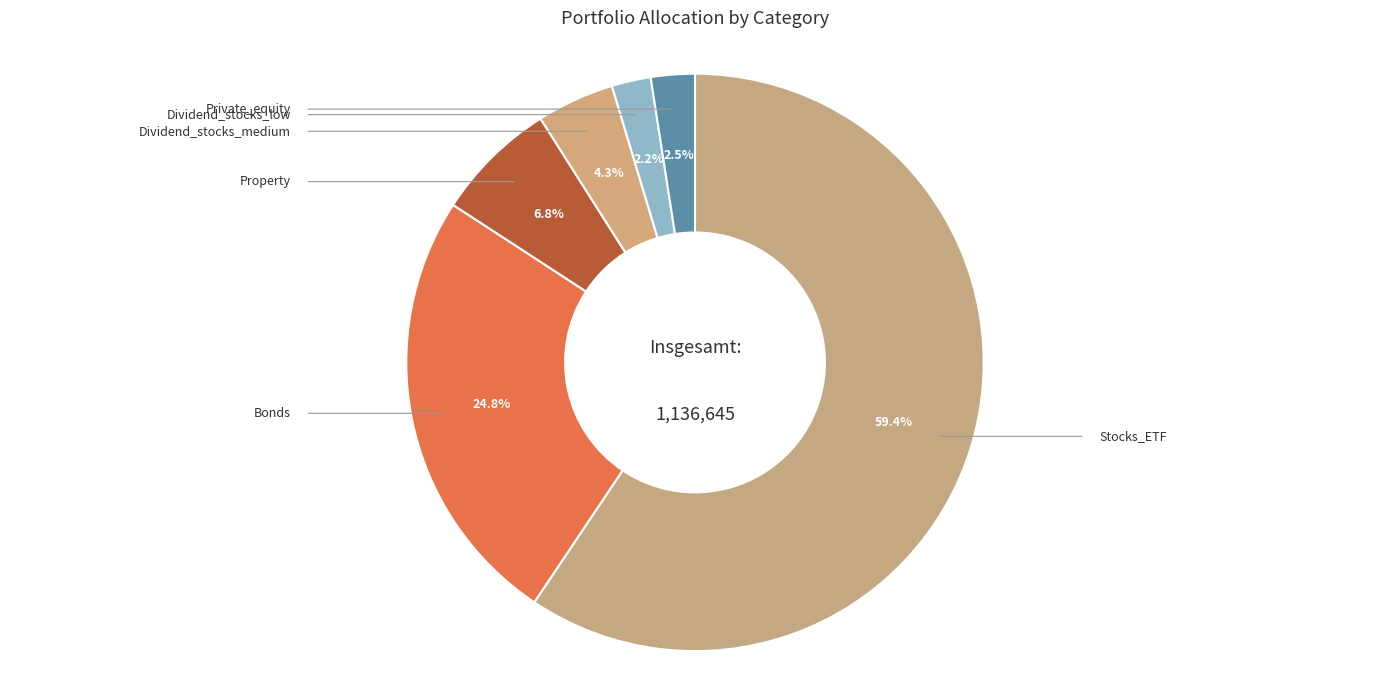

Is the sum of Private_equity and Bonds greater than half?

No